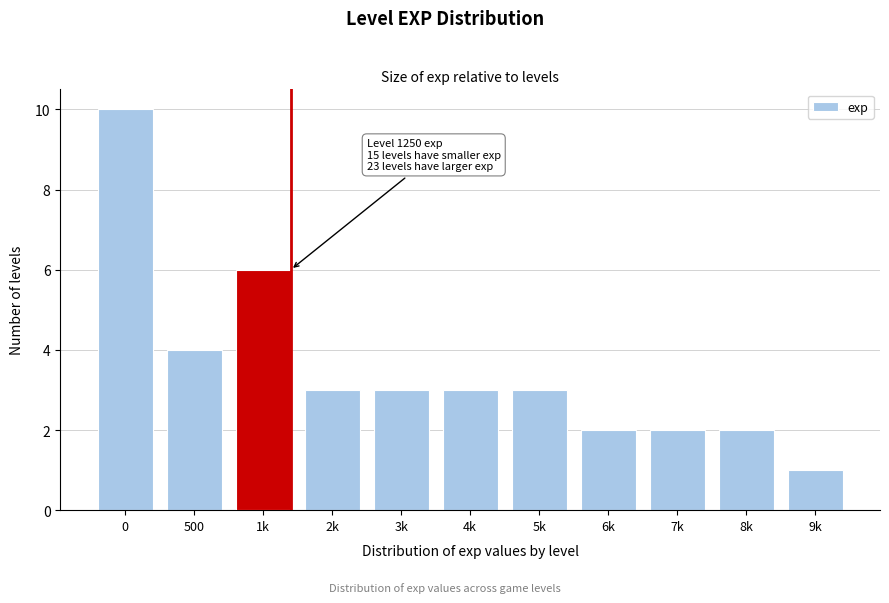

Reading left to right, extract all data points from this chart.

10	4	6	3	3	3	3	2	2	2	1